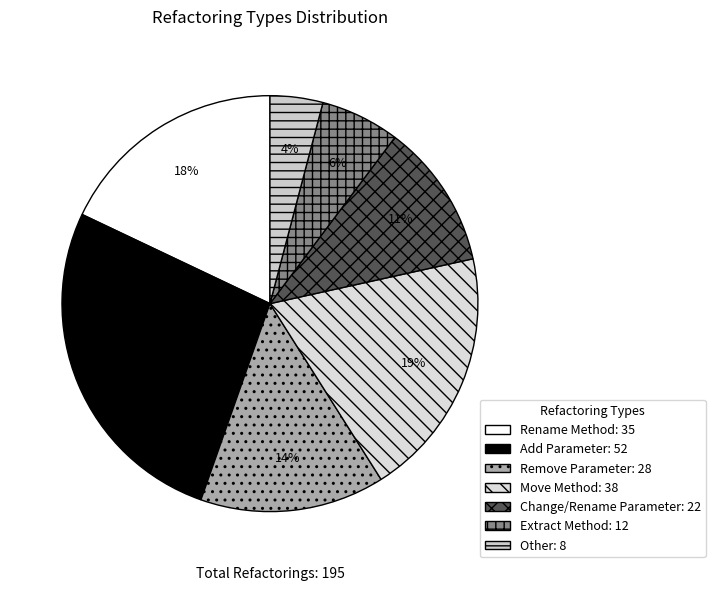

How many slices are in this pie chart?

7